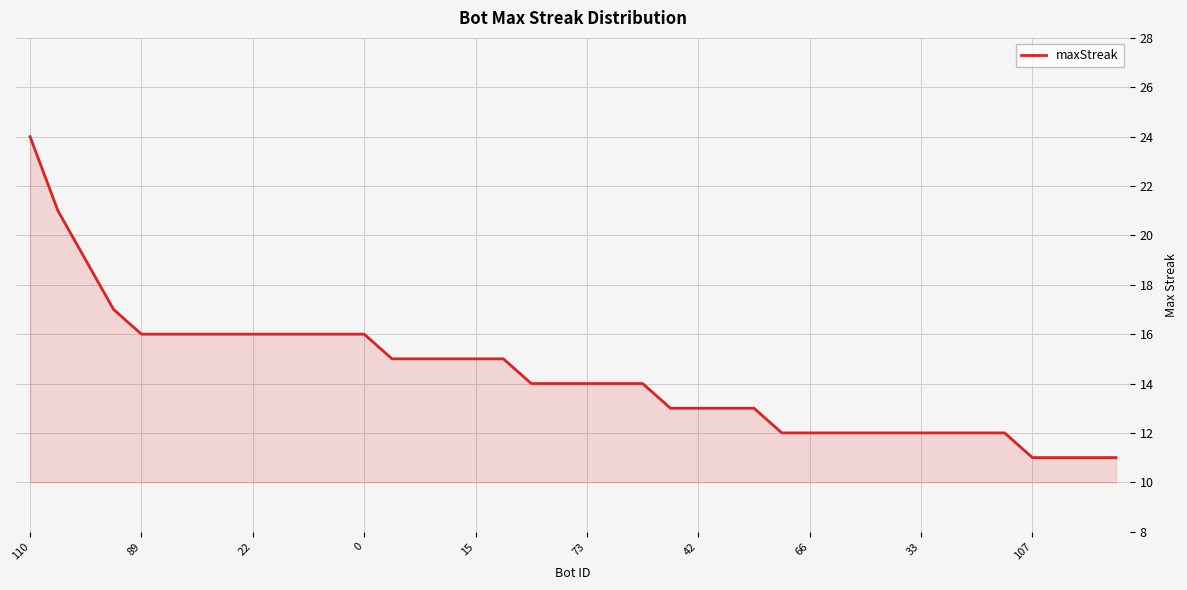

How many lines are shown in the chart?

1